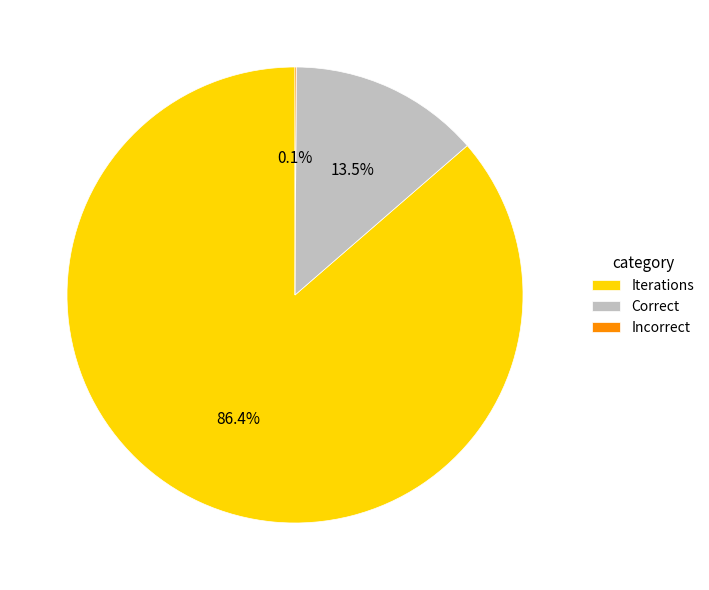

Which has a higher value, Correct or Iterations?

Iterations